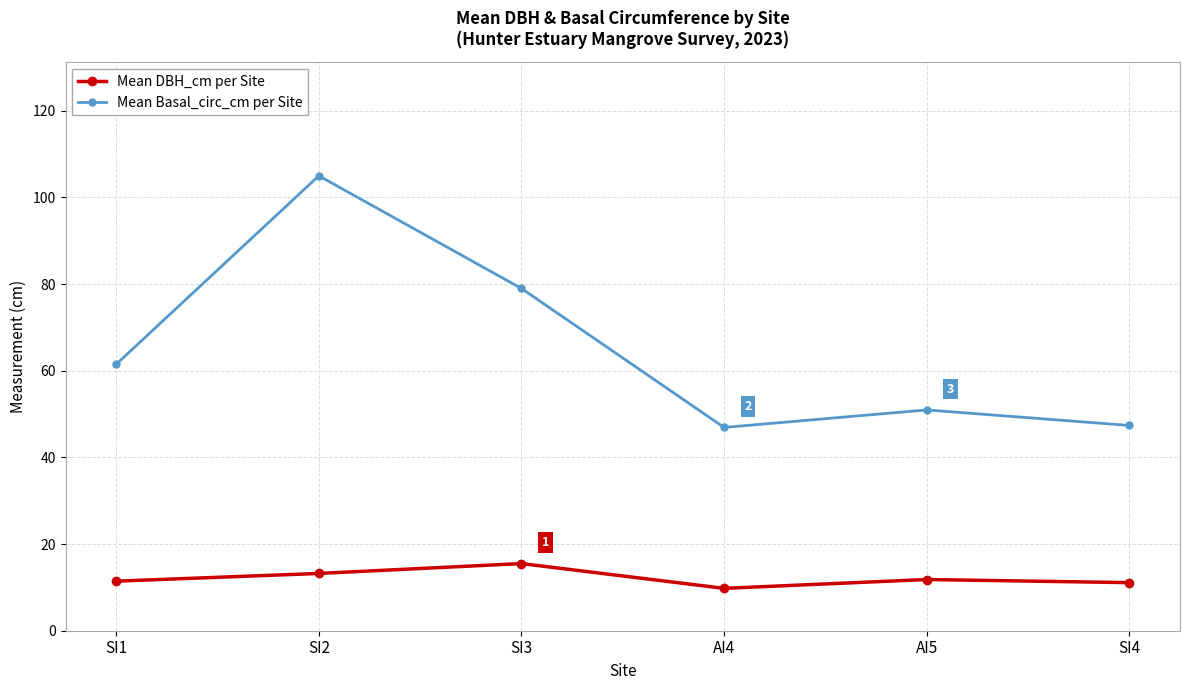

True or false: Mean DBH_cm per Site and Mean Basal_circ_cm per Site cross at least once.

False